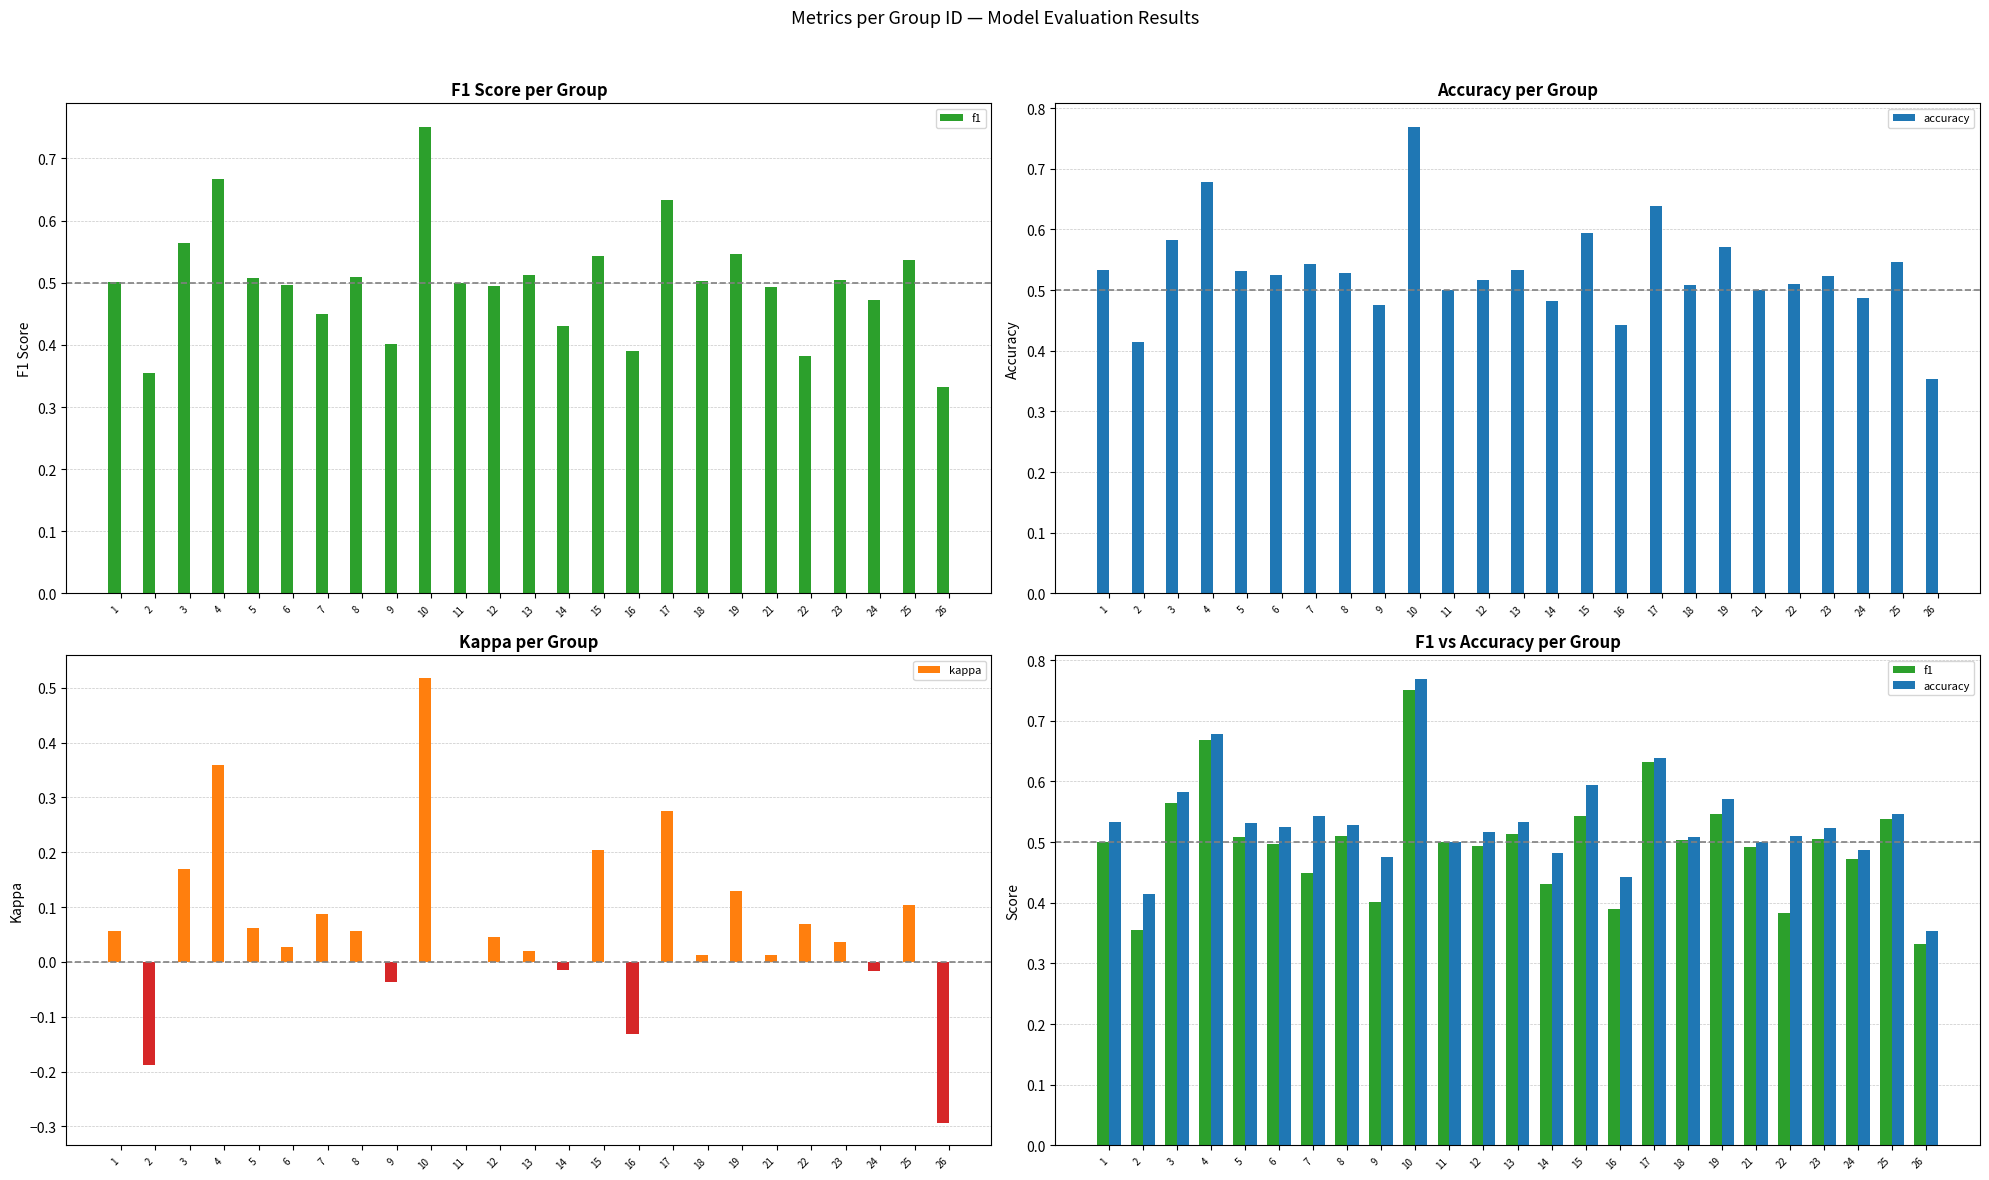

Reading right to left, extract all data points from this chart.

f1: 0.3	0.5	0.5	0.5	0.4	0.5	0.5	0.5	0.6	0.4	0.5	0.4	0.5	0.5	0.5	0.8	0.4	0.5	0.4	0.5	0.5	0.7	0.6	0.4	0.5
accuracy: 0.4	0.5	0.5	0.5	0.5	0.5	0.6	0.5	0.6	0.4	0.6	0.5	0.5	0.5	0.5	0.8	0.5	0.5	0.5	0.5	0.5	0.7	0.6	0.4	0.5
kappa: -0.3	0.1	-0.0	0.0	0.1	0.0	0.1	0.0	0.3	-0.1	0.2	-0.0	0.0	0.0	0.0	0.5	-0.0	0.1	0.1	0.0	0.1	0.4	0.2	-0.2	0.1